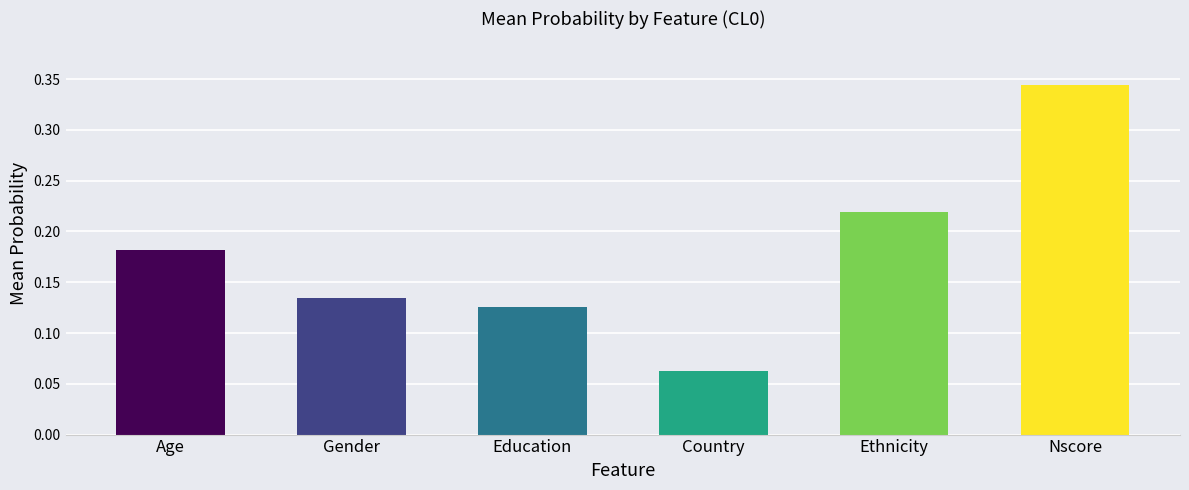

What is the sum of all values?

1.1